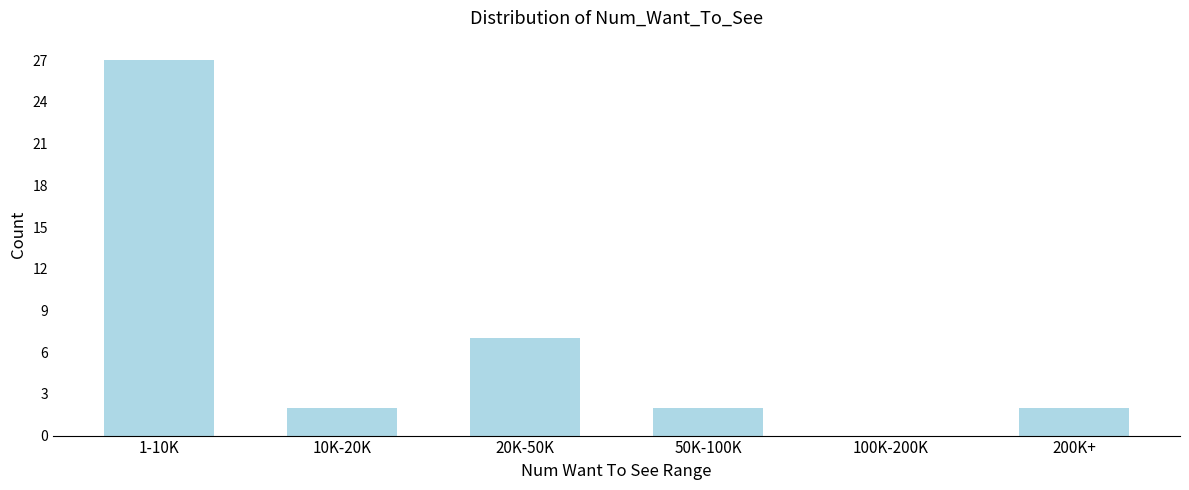

Reading left to right, extract all data points from this chart.

1-10K=27	10K-20K=2	20K-50K=7	50K-100K=2	100K-200K=0	200K+=2